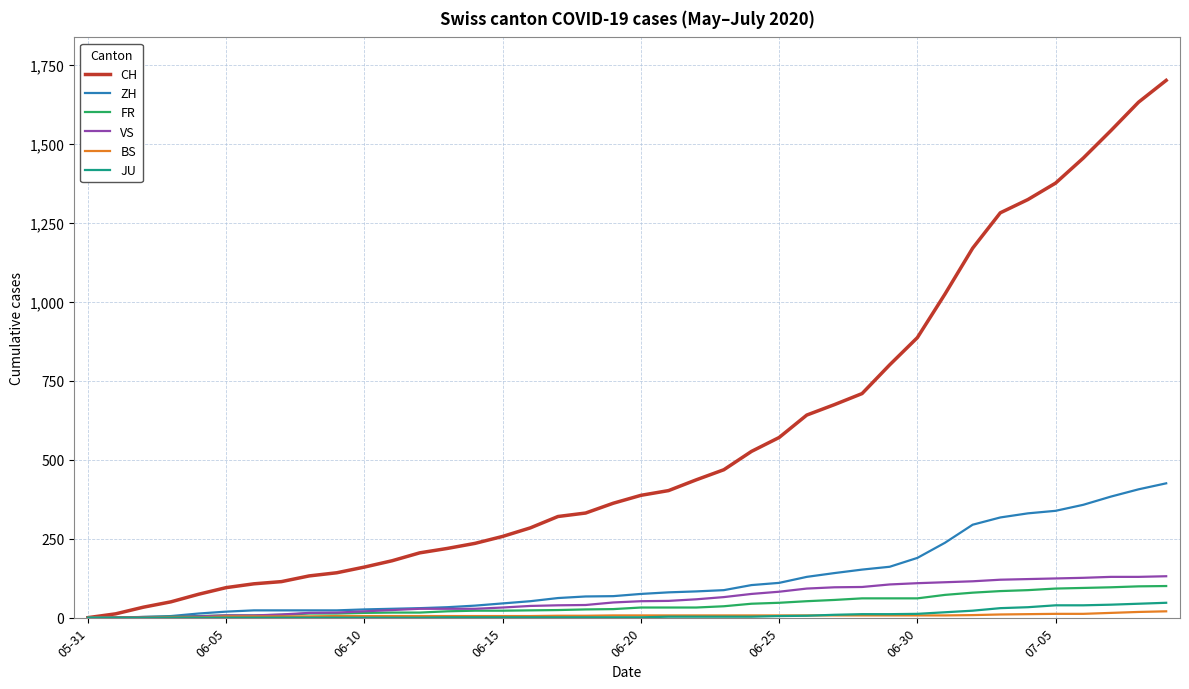

Which series has the largest total across all categories?

CH